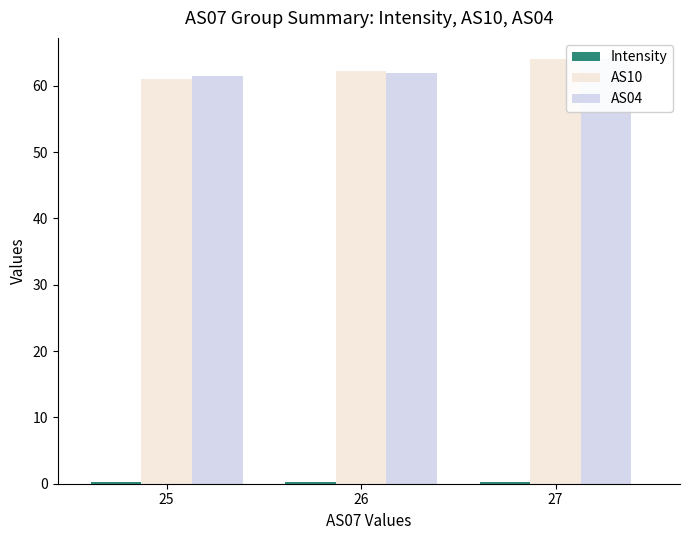

Rank the series by their maximum value, from highest to lowest.

AS10, AS04, Intensity